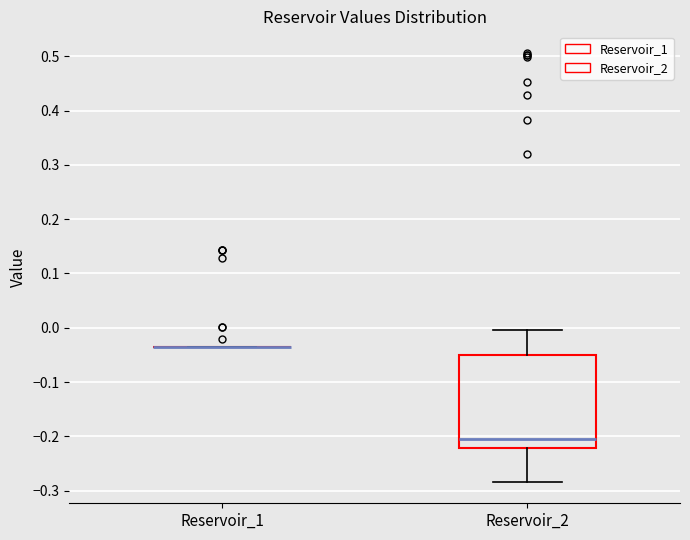

Which box is the tallest, from its lower edge to its upper edge?

Reservoir_2